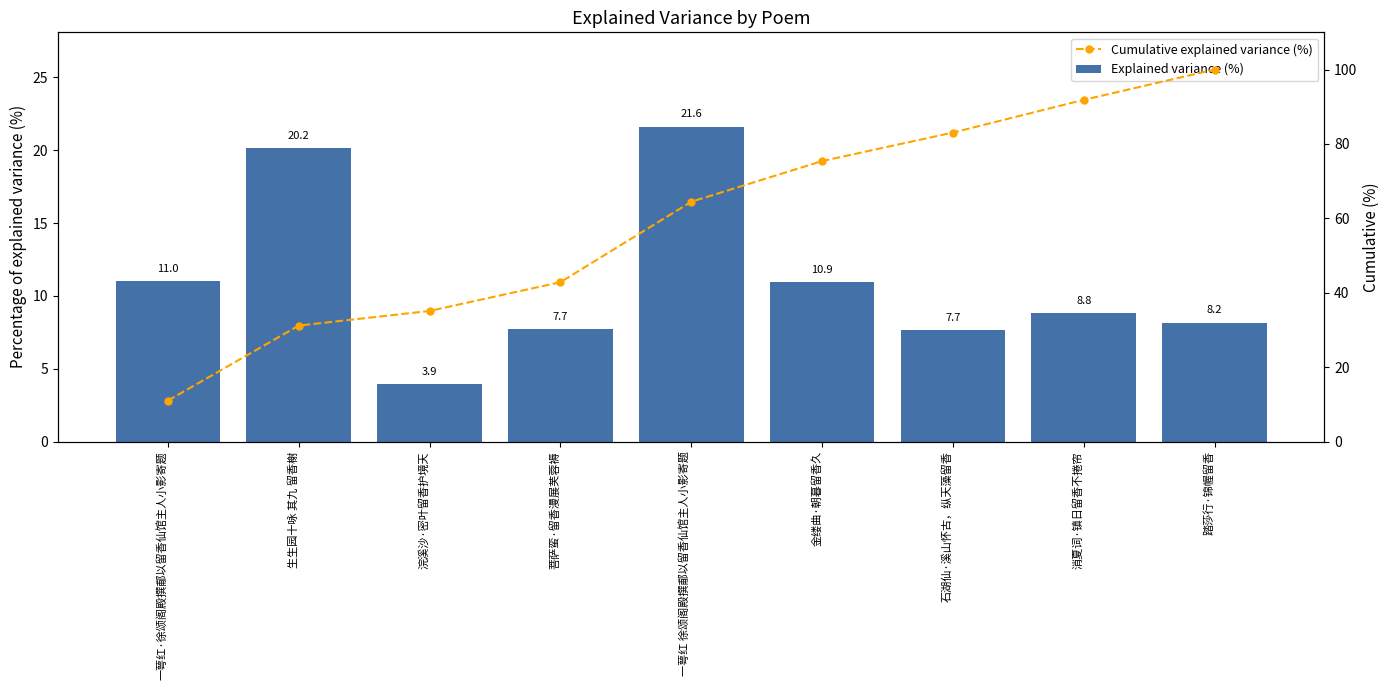

What is the difference between the highest and lowest values at 金缕曲·朝暮留香久?

64.4